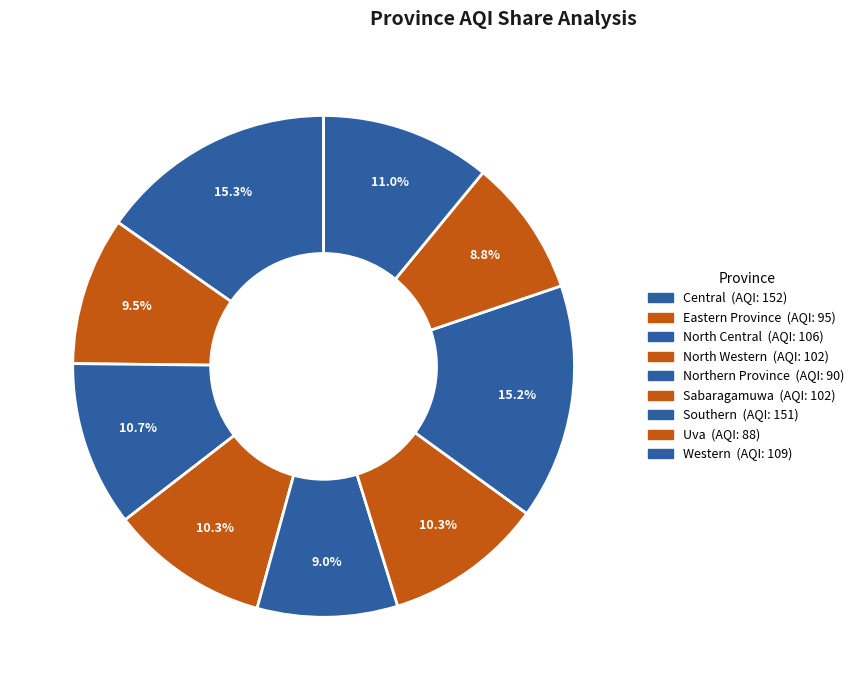

Does North Central represent more than half of the total?

No